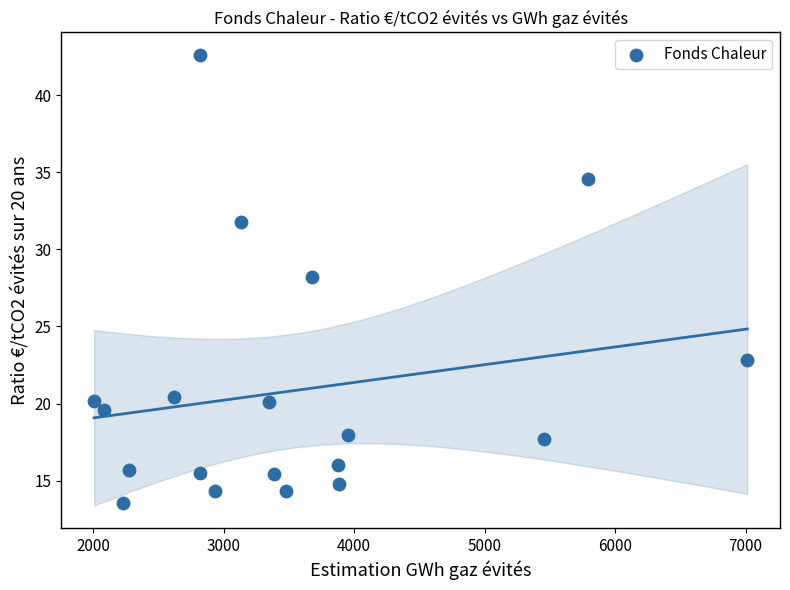

What is the range of X values (max minus min)?

5008.3